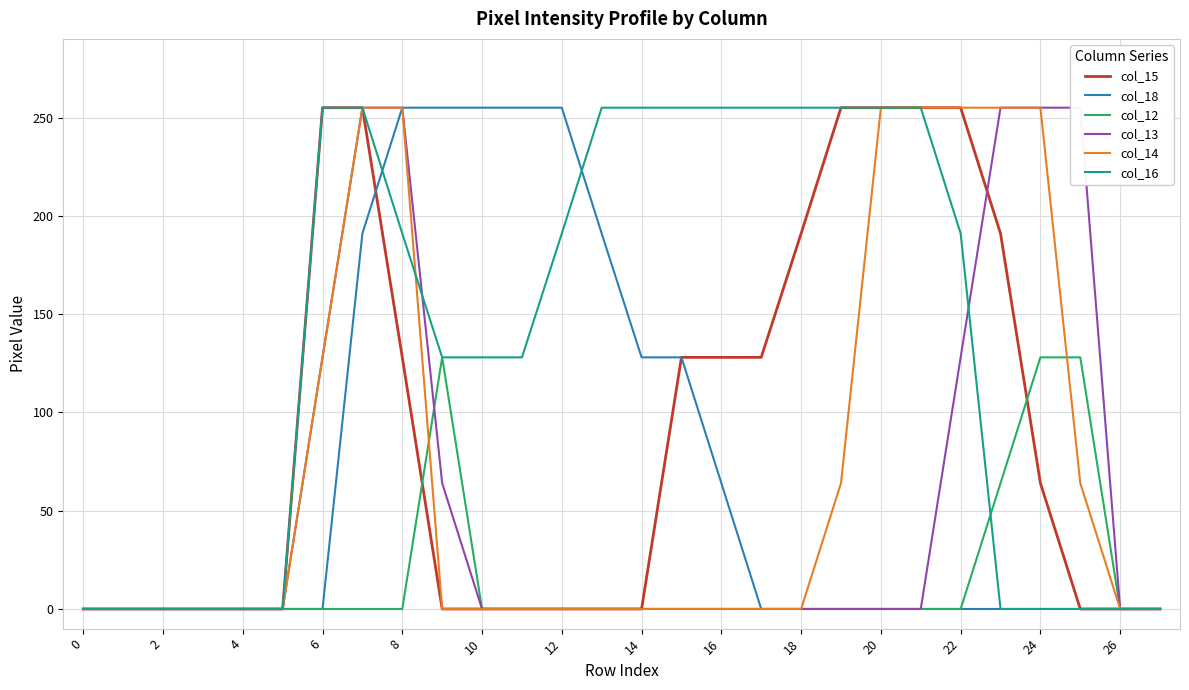

What is the sum of all col_16 values?

3762